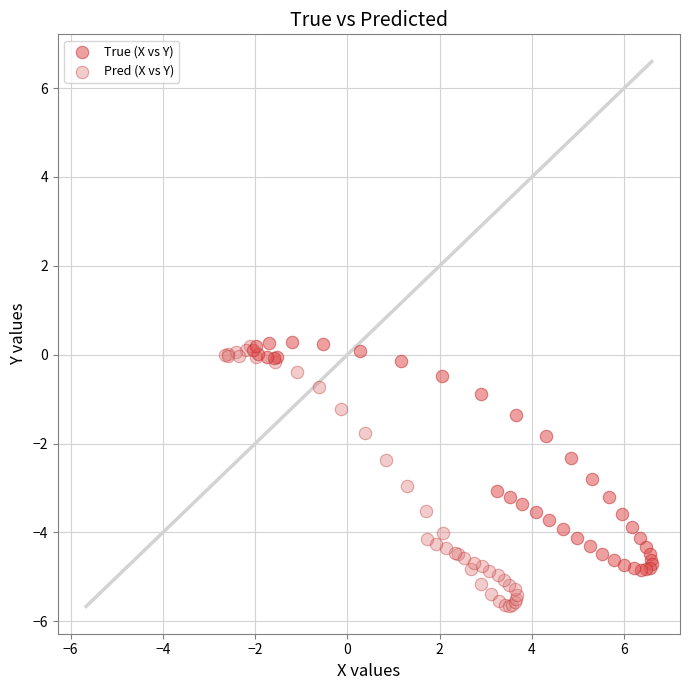

Which series has the largest Y range (max minus min)?

Pred (X vs Y)